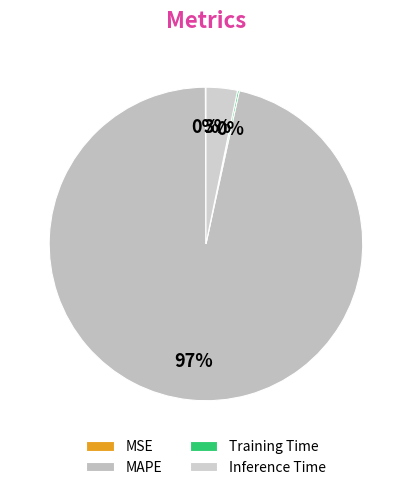

The MSE slice represents 1% of the pie. True or false?

False